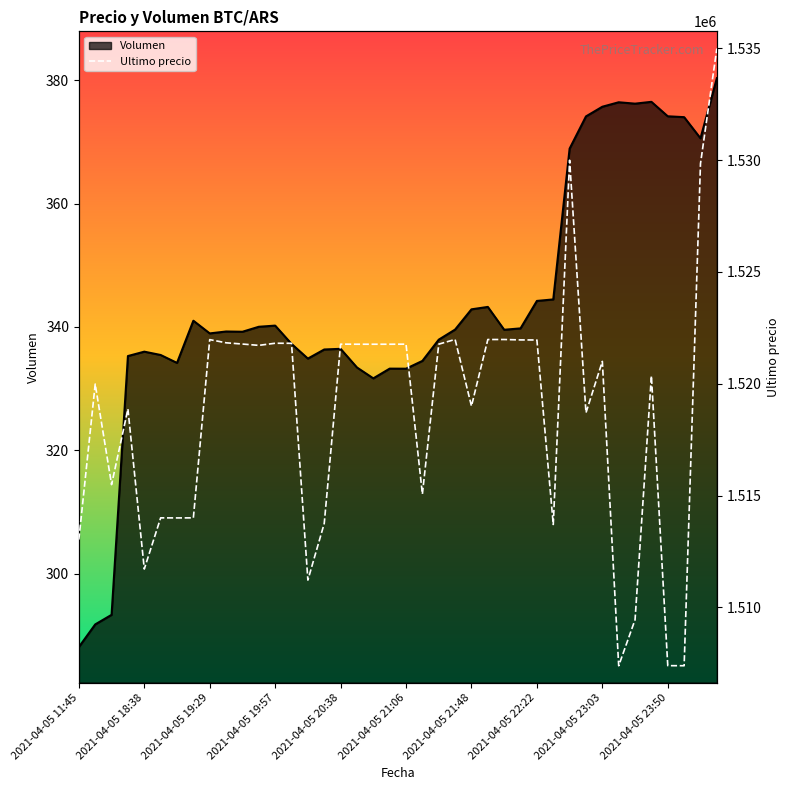

Does the chart display data point markers on the line(s)?

No